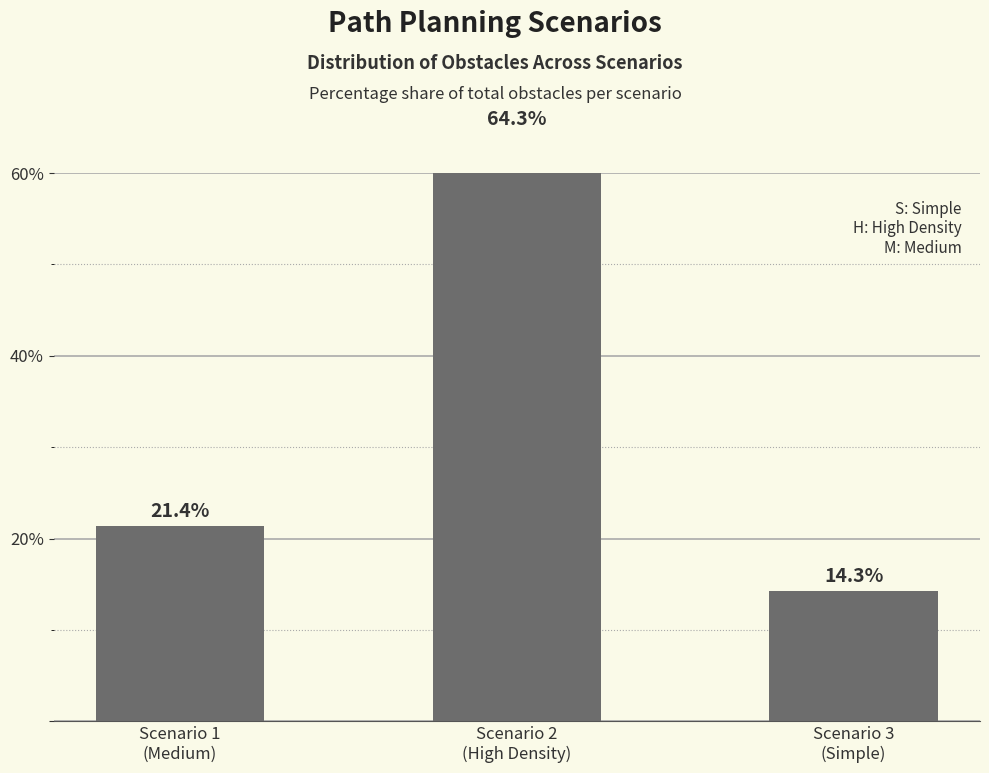

What is the sum of the values at Scenario 3
(Simple) and Scenario 1
(Medium)?

35.7